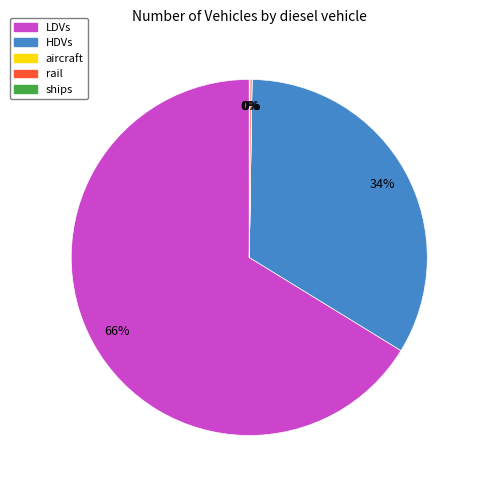

The HDVs slice represents 34% of the pie. True or false?

True